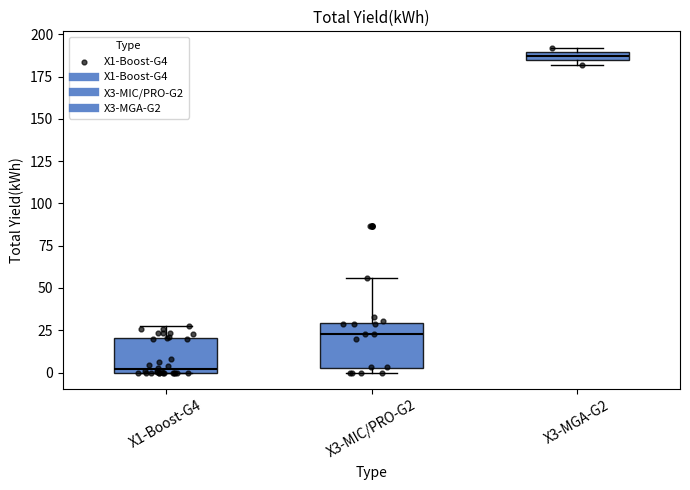

Which box has the highest median line?

X3-MGA-G2